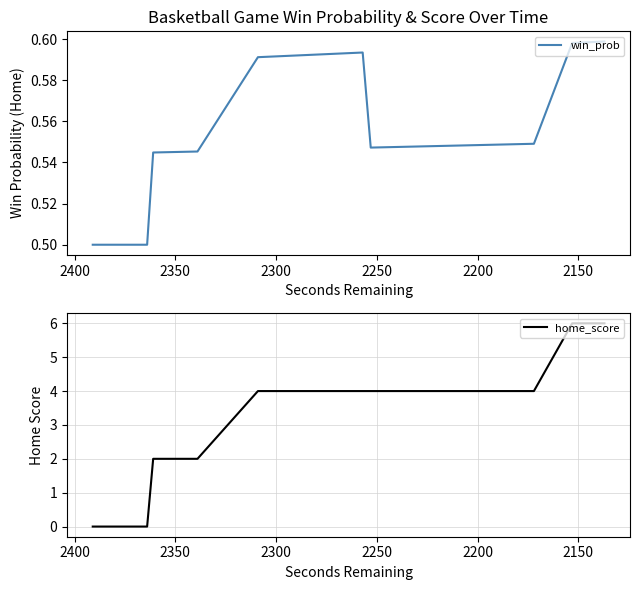

Rank the series by their average value, from highest to lowest.

home_score, win_prob